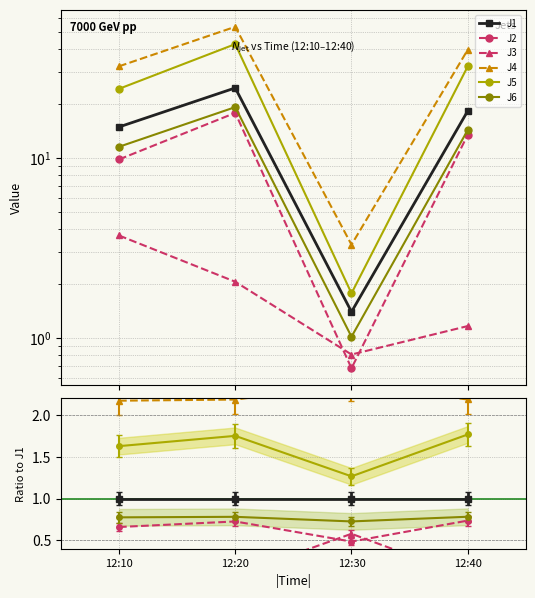

Reading left to right, list all the values displayed in this chart.

J1: 12:10=14.8	12:20=24.4	12:30=1.4	12:40=18.2
J2: 12:10=9.8	12:20=17.8	12:30=0.7	12:40=13.4
J3: 12:10=3.7	12:20=2.0	12:30=0.8	12:40=1.2
J4: 12:10=32.2	12:20=53.5	12:30=3.3	12:40=39.8
J5: 12:10=24.2	12:20=42.8	12:30=1.8	12:40=32.2
J6: 12:10=11.5	12:20=19.1	12:30=1.0	12:40=14.3